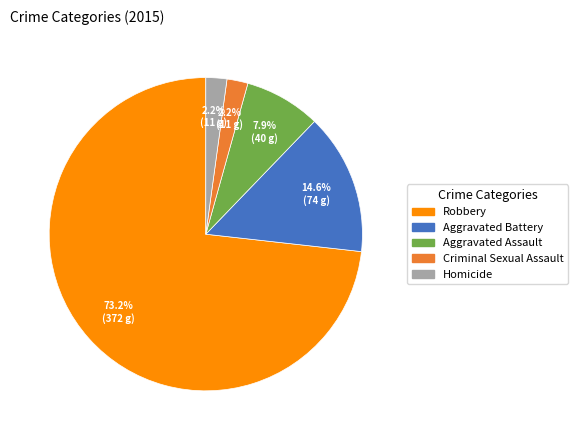

Approximately how many times larger is the value at Aggravated Assault compared to Criminal Sexual Assault?

3.6